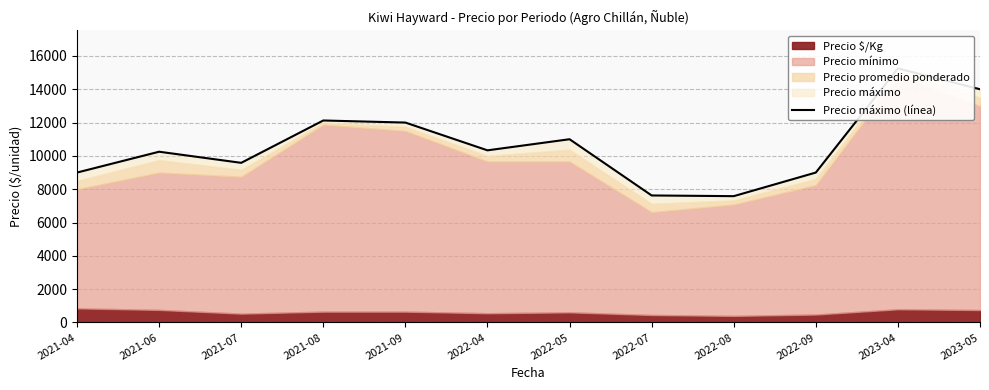

How many values are below 10333?

6